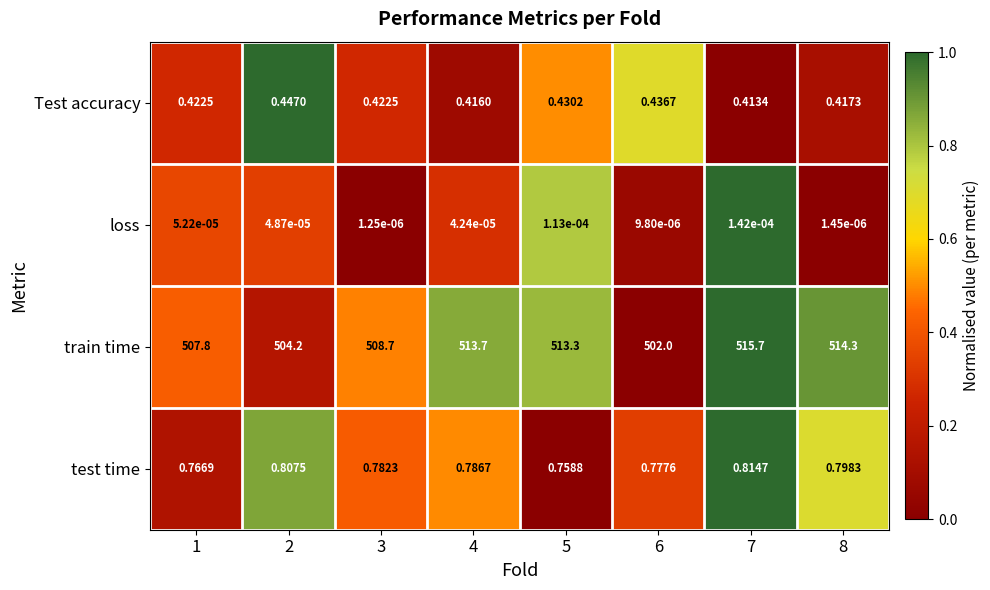

What is the difference between the highest and lowest values at 2?

504.2